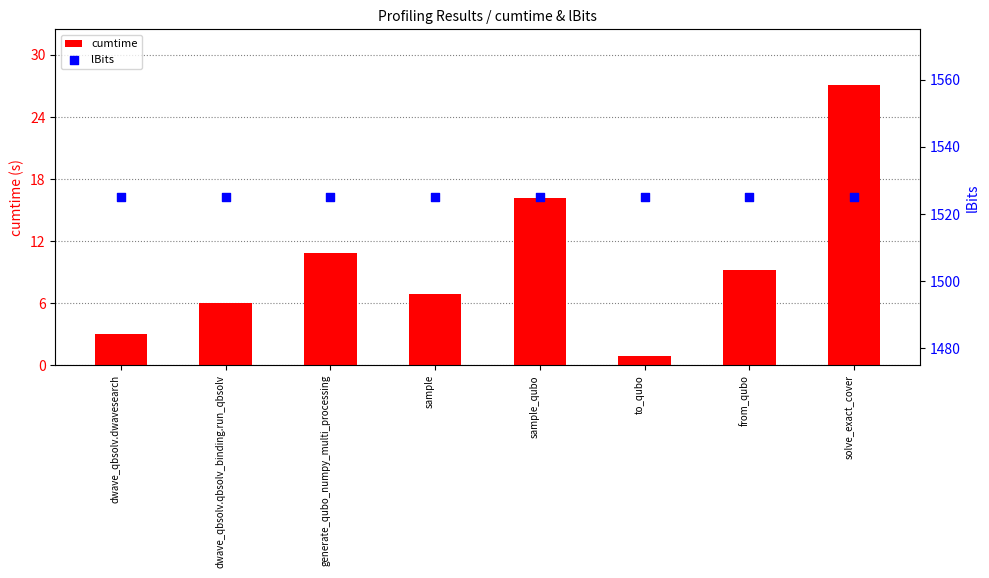

What is the total value across all series at dwave_qbsolv.qbsolv_binding.run_qbsolv?

1531.0